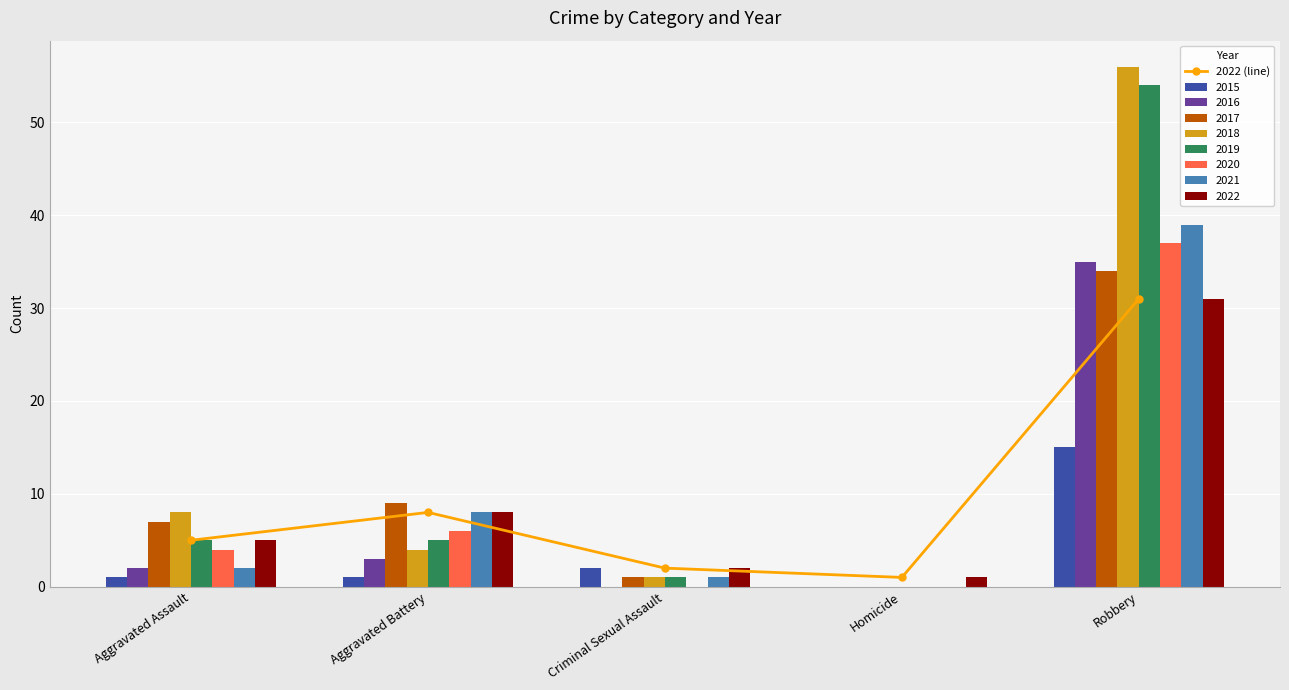

Reading left to right, what are all the values shown in this chart?

5	8	2	1	31